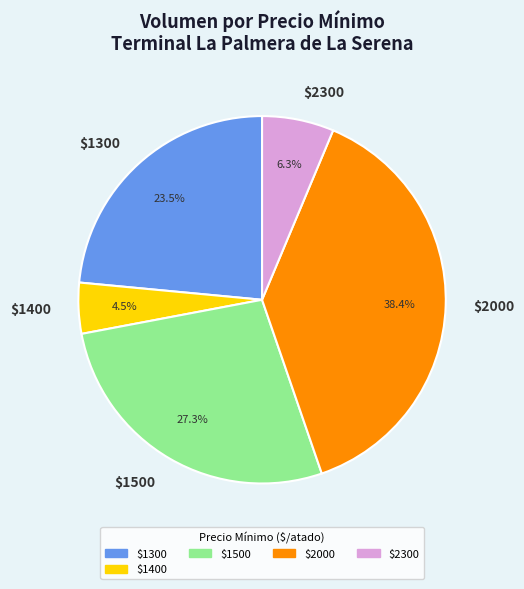

Is there any slice that represents more than half of the pie?

No